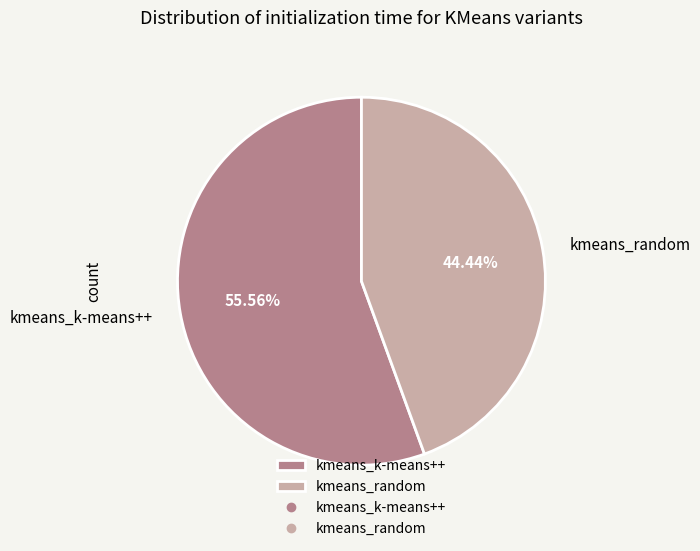

Rank the categories by value from highest to lowest.

kmeans_k-means++, kmeans_random